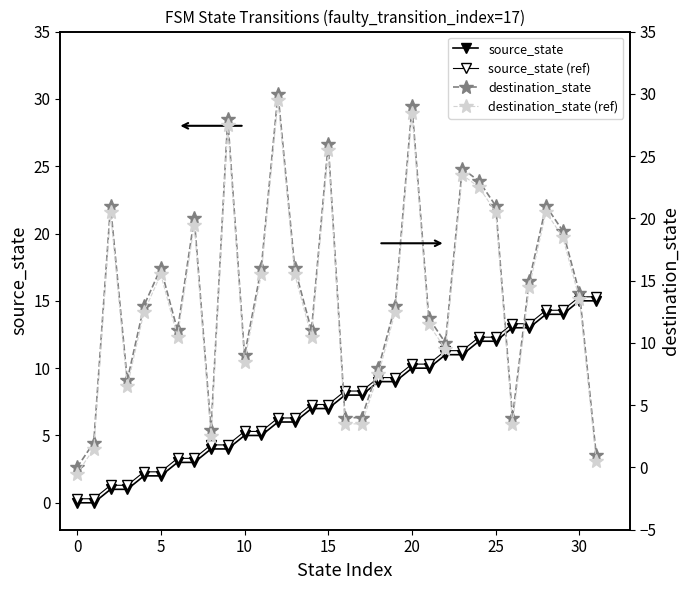

Count the number of categories in the chart.

32